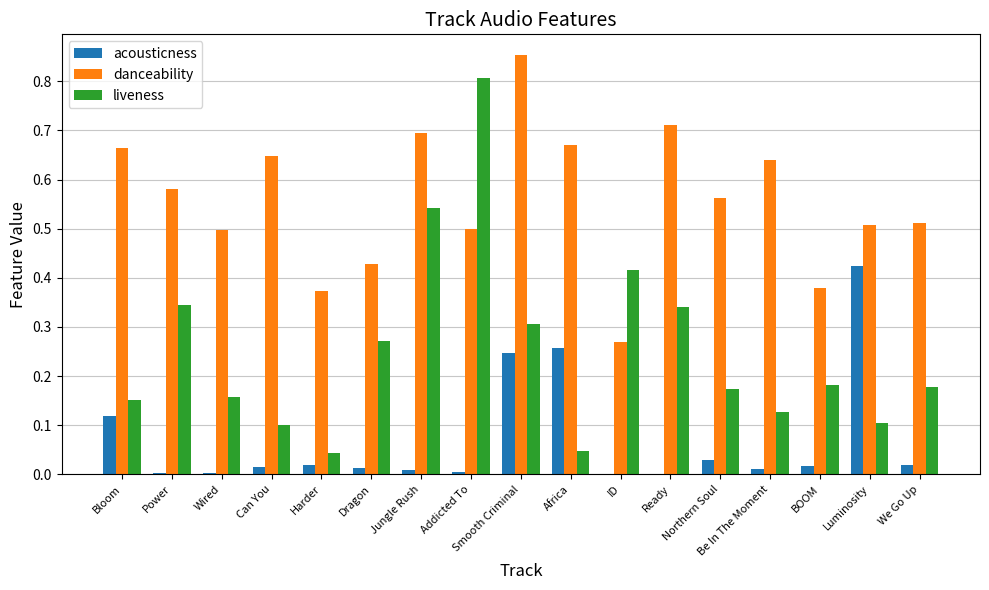

Is the value of acousticness at Addicted To greater than the value of danceability at We Go Up?

No